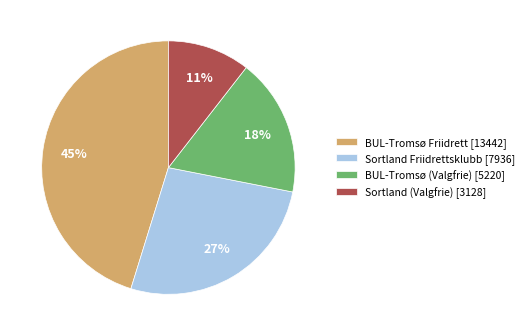

Which category has the smallest portion of the pie?

Sortland (Valgfrie)